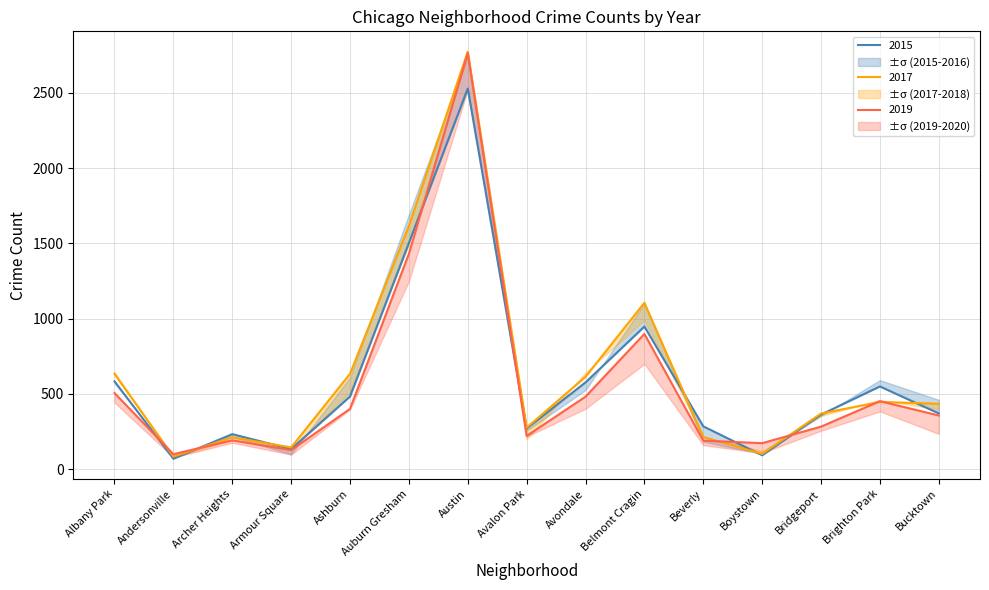

How many intersections are there between 2015 and 2016?

6